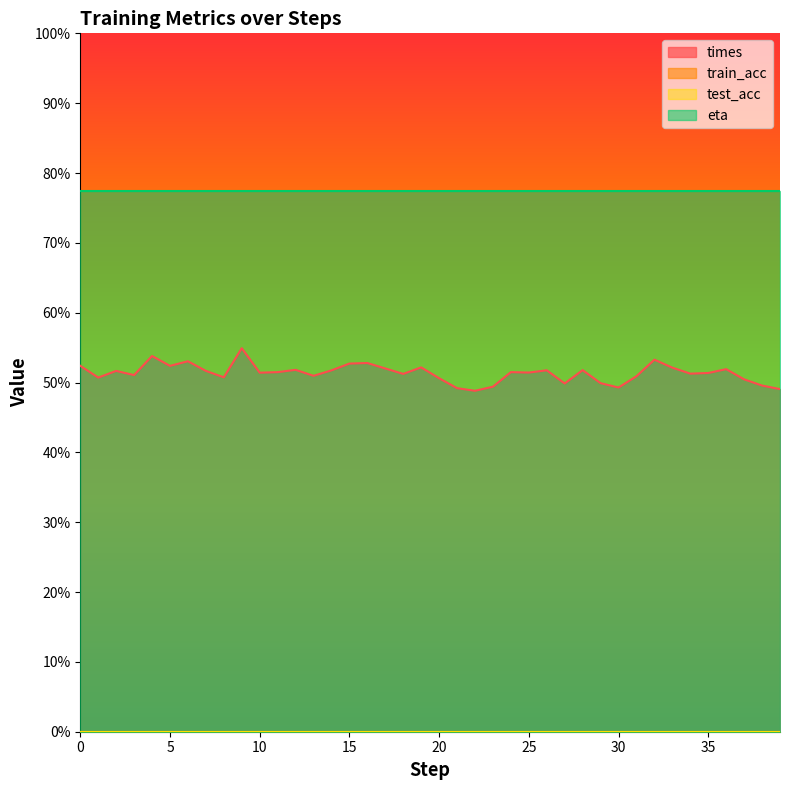

What are all the series names shown in the legend?

times, train_acc, test_acc, eta